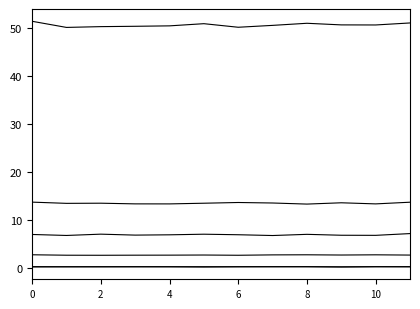

Does the chart display data point markers on the line(s)?

No